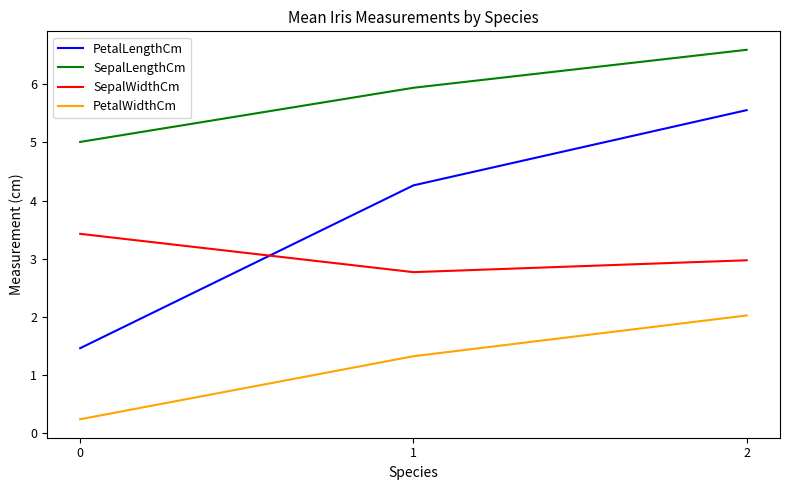

Is it true that PetalLengthCm equals 7.3 at 1?

False